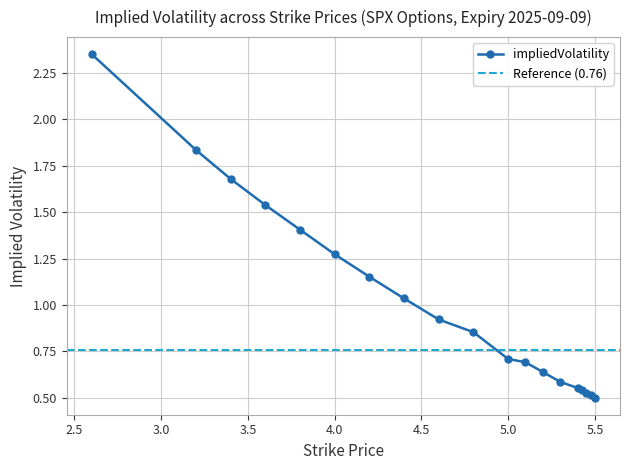

Between 5300.0 and 5425.0, which is larger?

5300.0